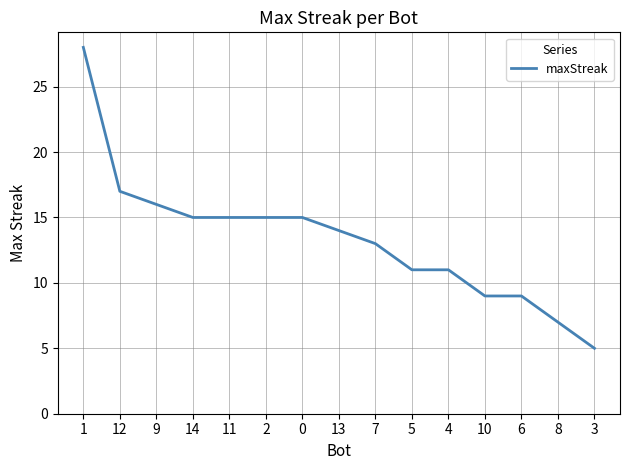

Where is the data nearest to the value 16?

9